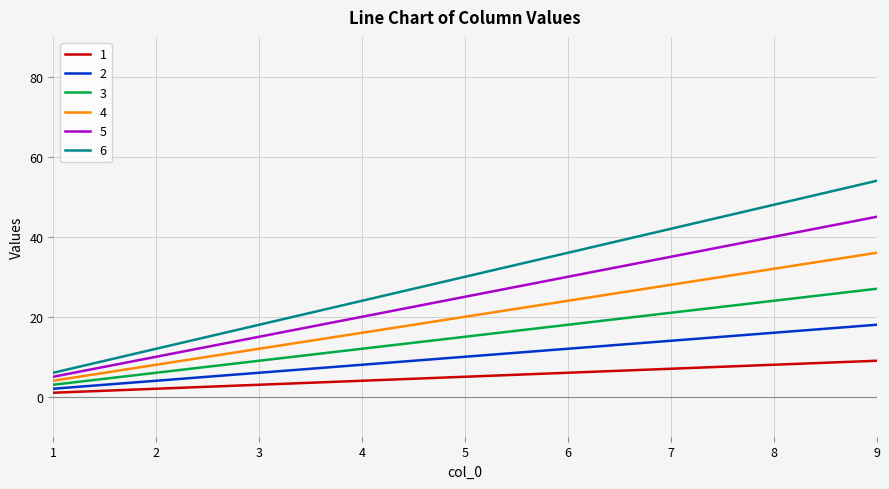

True or false: 6 and 4 intersect in this chart.

False